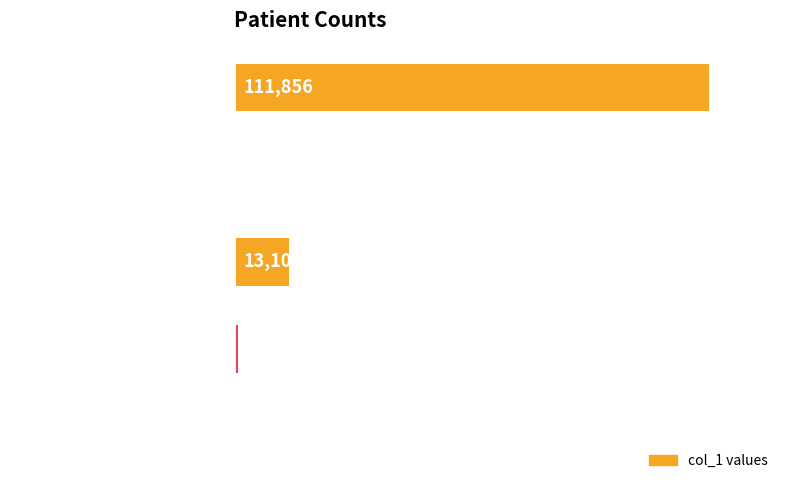

Which has a higher value, countDied or count?

count